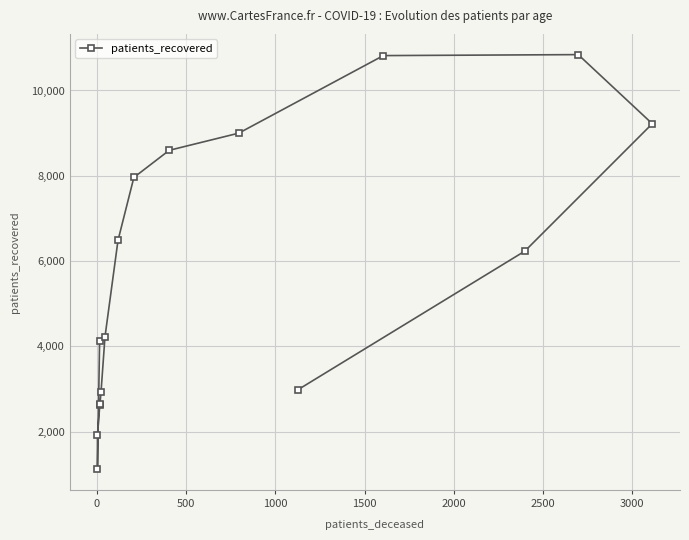

True or false: the data has more than 0 interior local peaks.

True